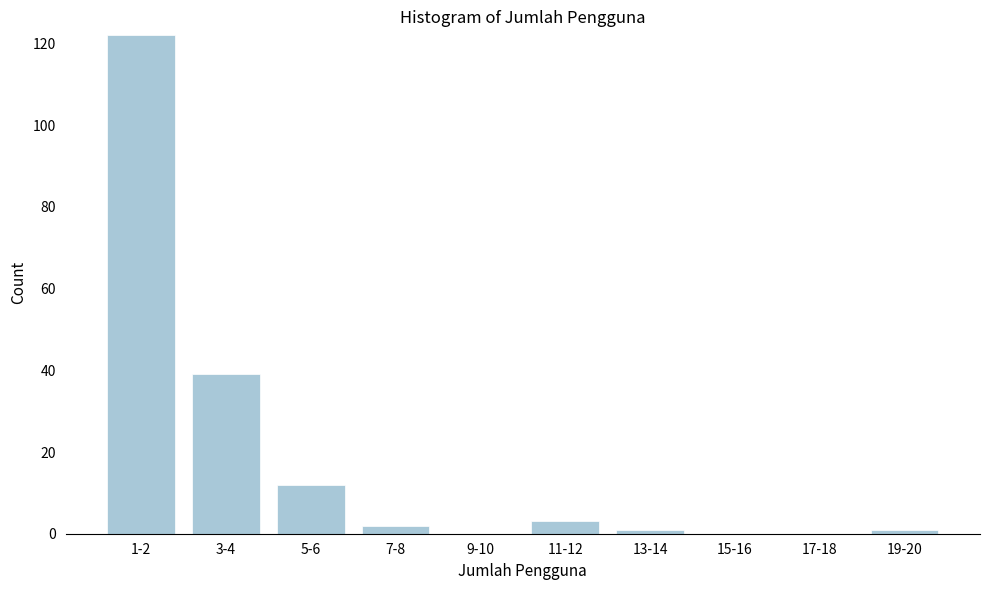

Reading left to right, what are all the values shown in this chart?

1-2=122	3-4=39	5-6=12	7-8=2	9-10=0	11-12=3	13-14=1	15-16=0	17-18=0	19-20=1